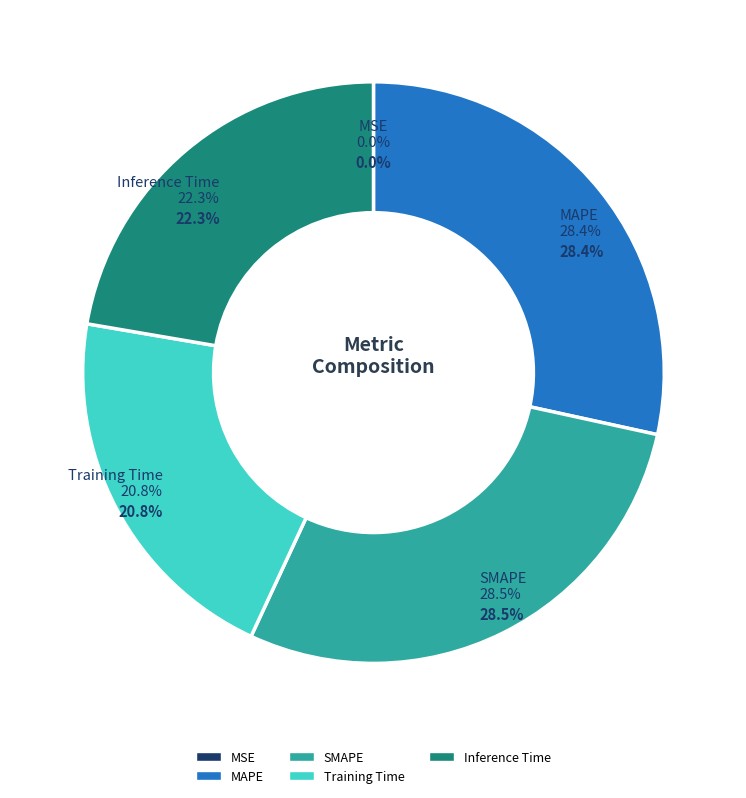

To the nearest percent, what is the difference between the largest and smallest slice percentages?

28%